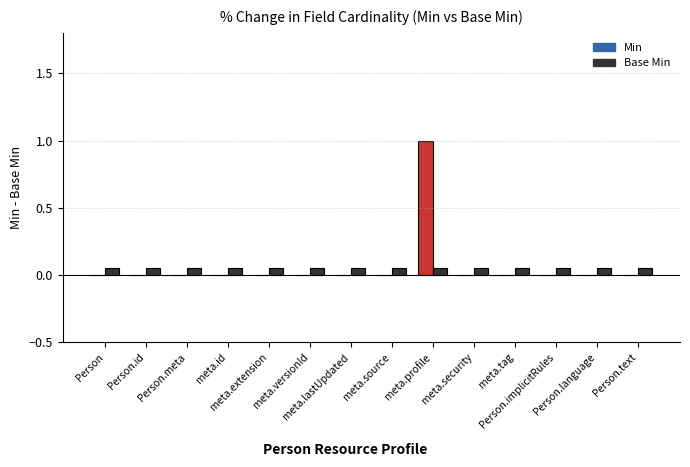

What is the sum of all Base Min values?

0.7